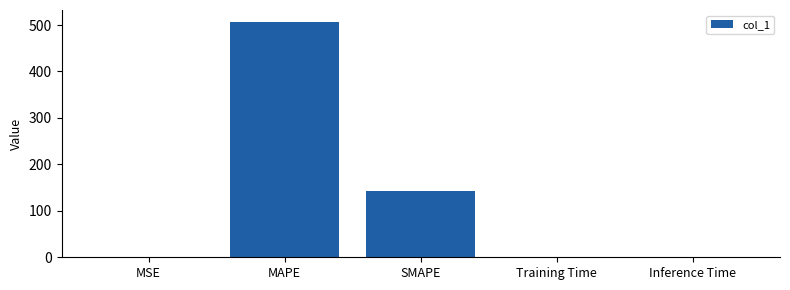

What is the change in value from MSE to SMAPE?

+143.4